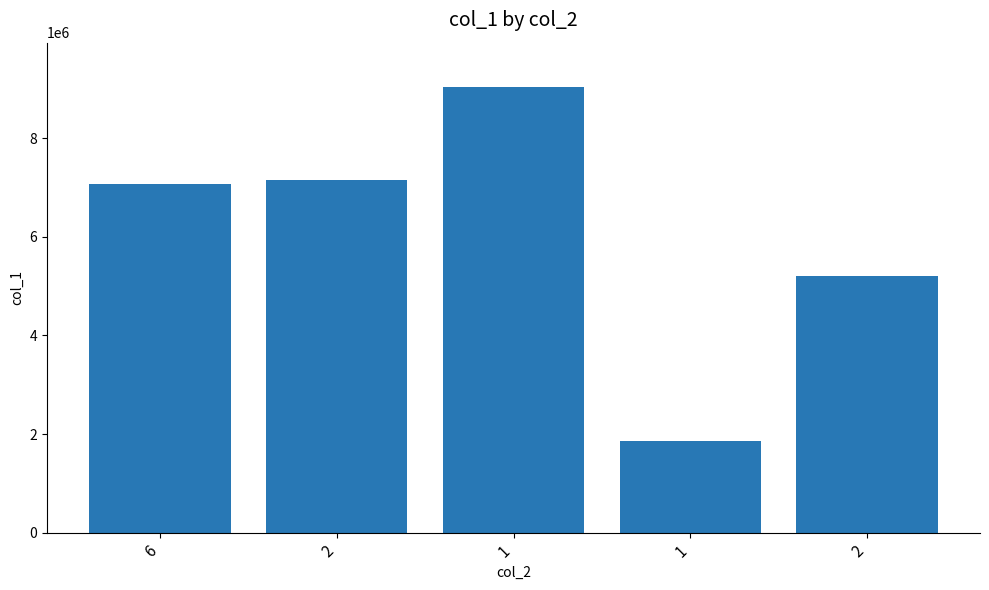

Rank the categories by value from highest to lowest.

1, 2, 6, 2, 1